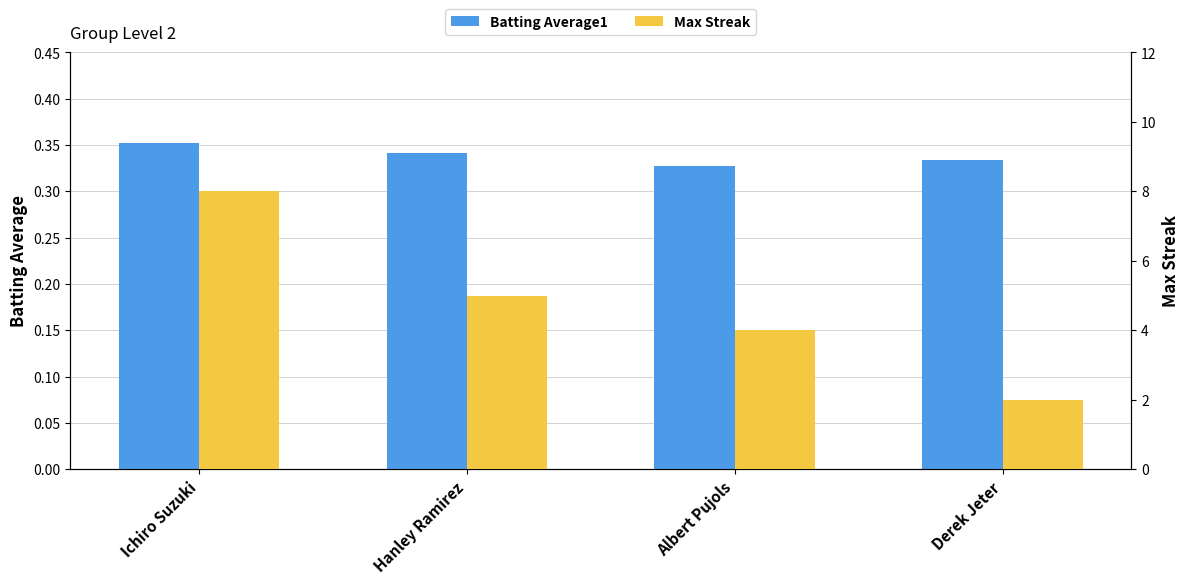

How many values in the Max Streak series exceed 5?

1